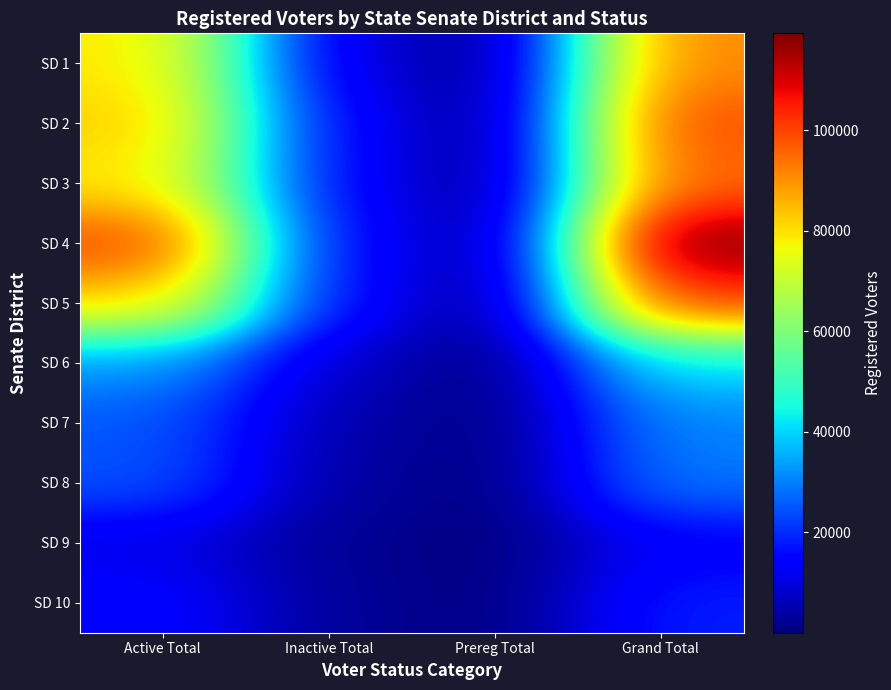

What is the spread (max minus min) of values at Inactive Total?

15717